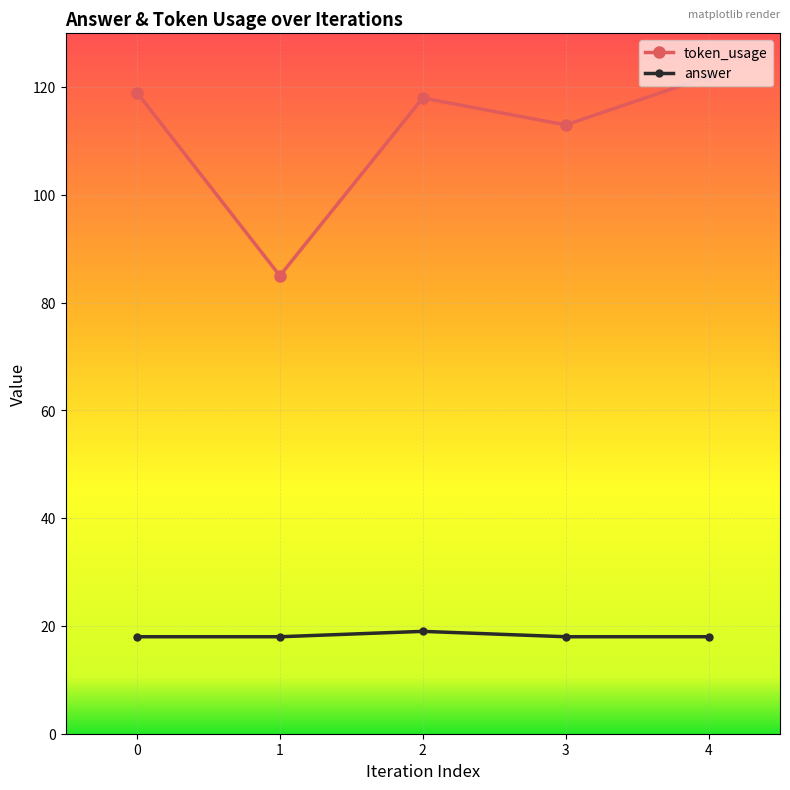

Where is token_usage nearest to the value 103?

3